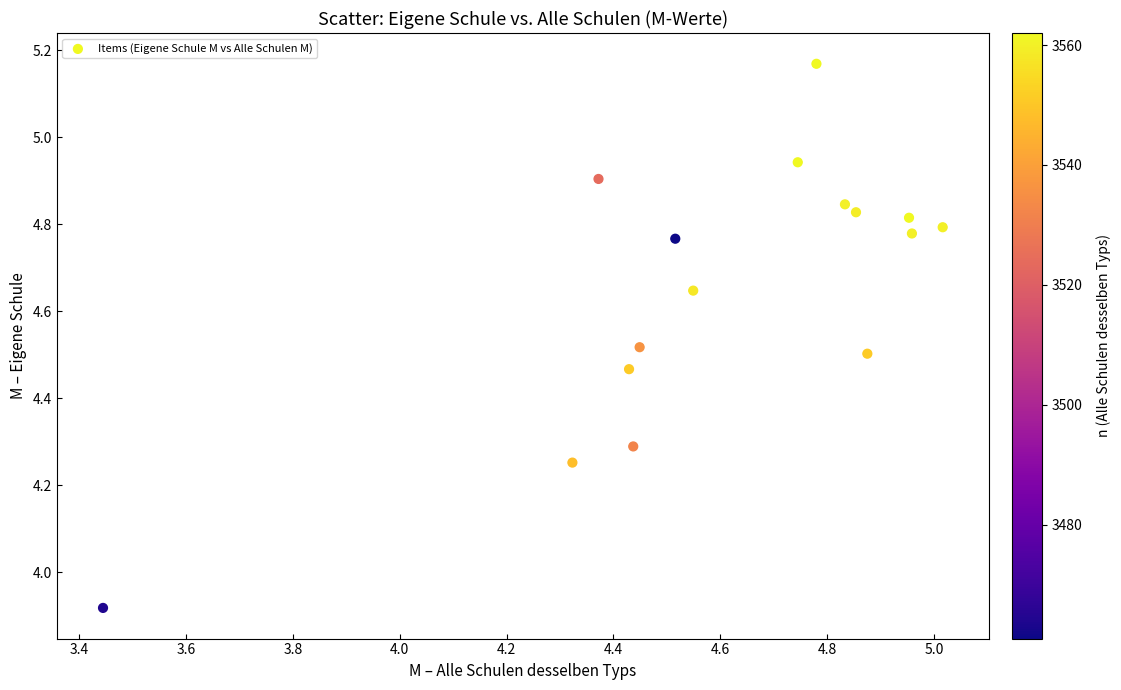

What is the range of Y values (max minus min)?

1.3